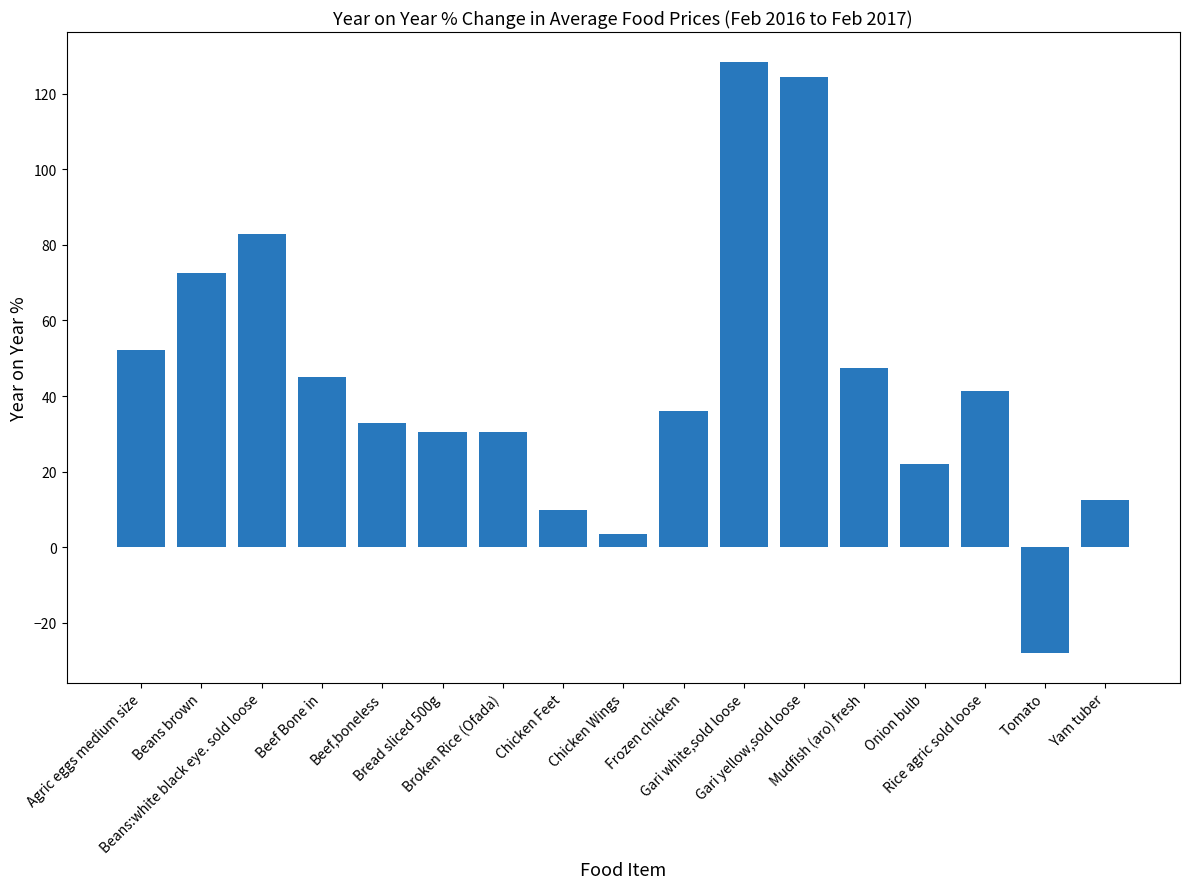

What is the difference between the maximum and minimum values?

156.4